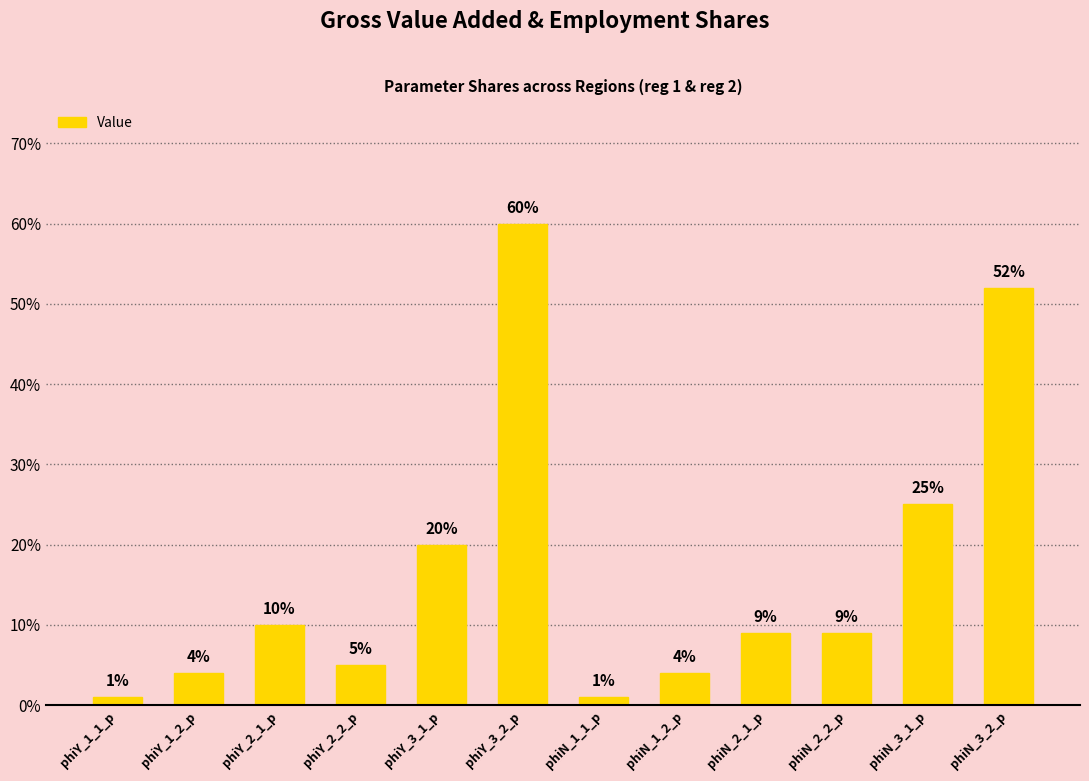

What is the sum of the values at phiN_3_1_p and phiN_2_2_p?

0.3